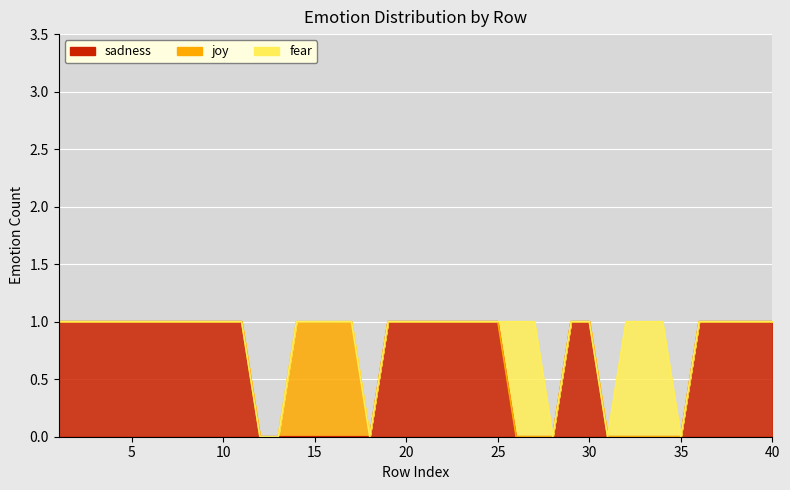

At which label is 대분류1_sadness closest to 0?

12